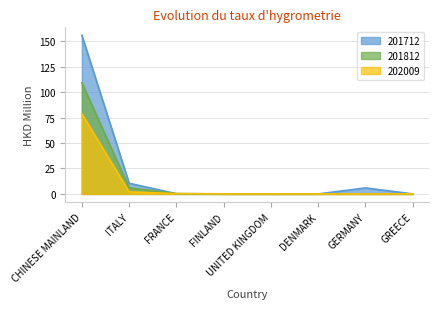

The 202009 series shows 36.5 at DENMARK. True or false?

False